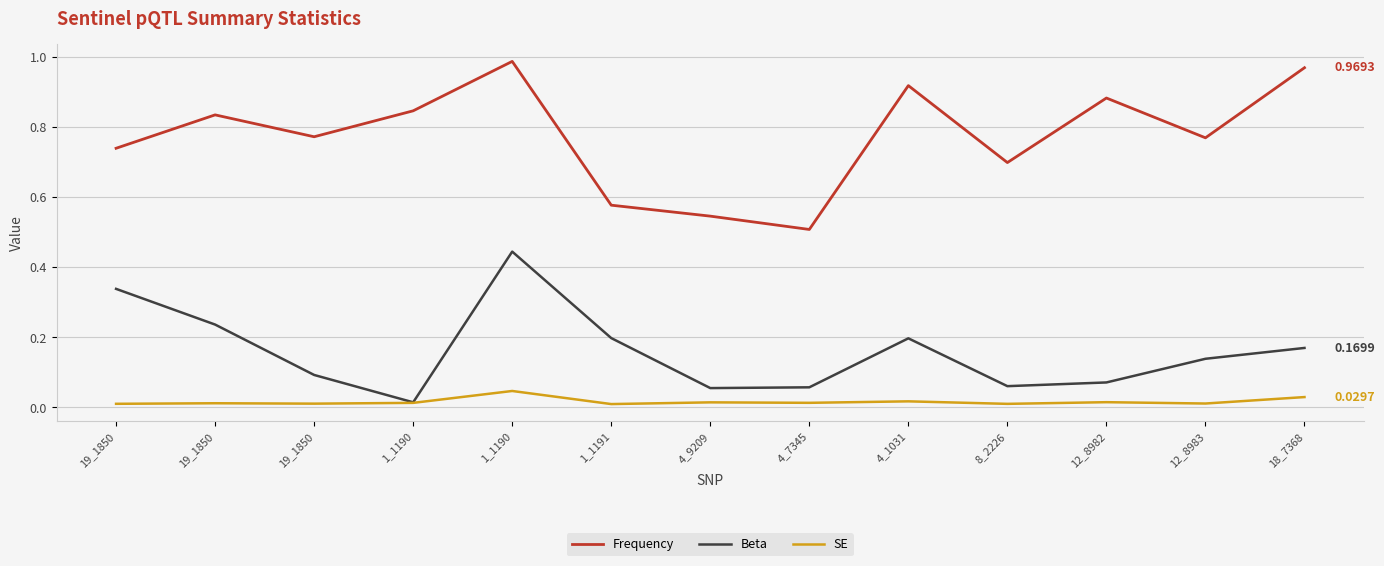

How many interior local peaks does the Beta series have?

2